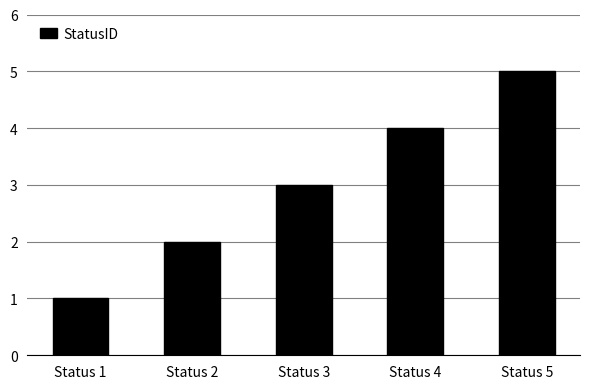

Count the number of categories in the chart.

5